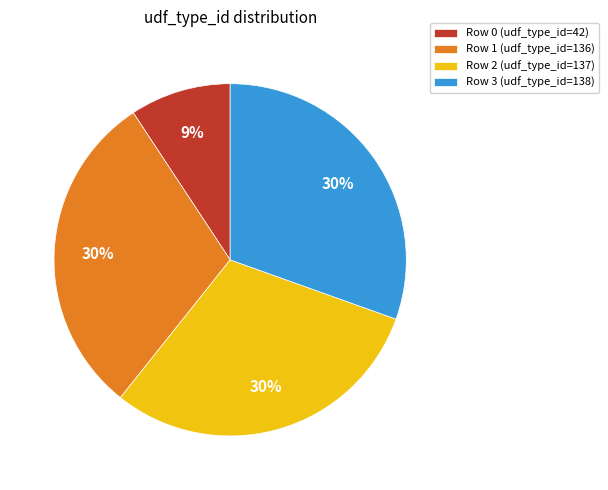

The Row 1 (udf_type_id=136) slice represents 37% of the pie. True or false?

False